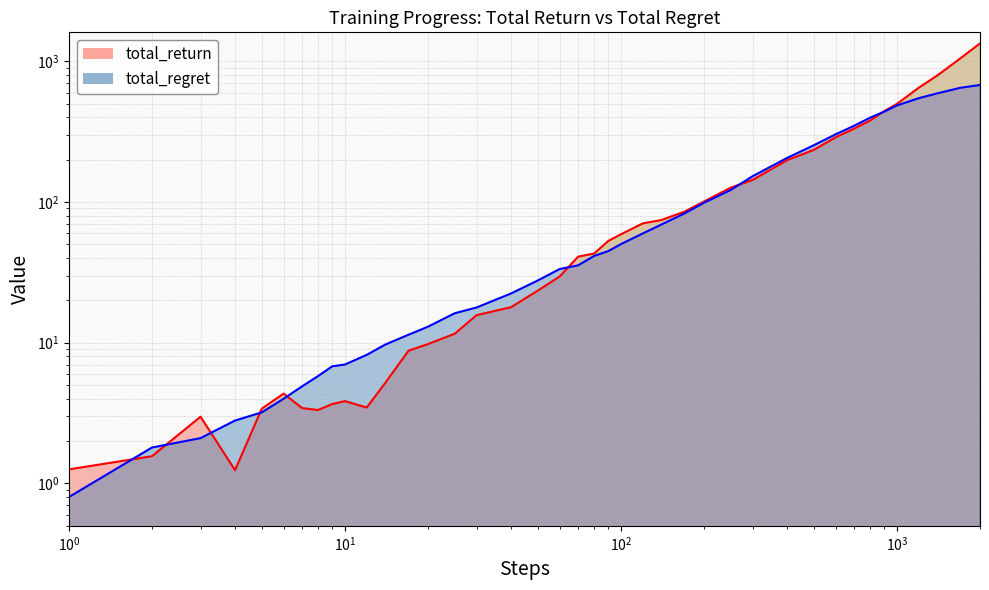

Is the value of total_regret at 22 greater than the value of total_return at 30?

No